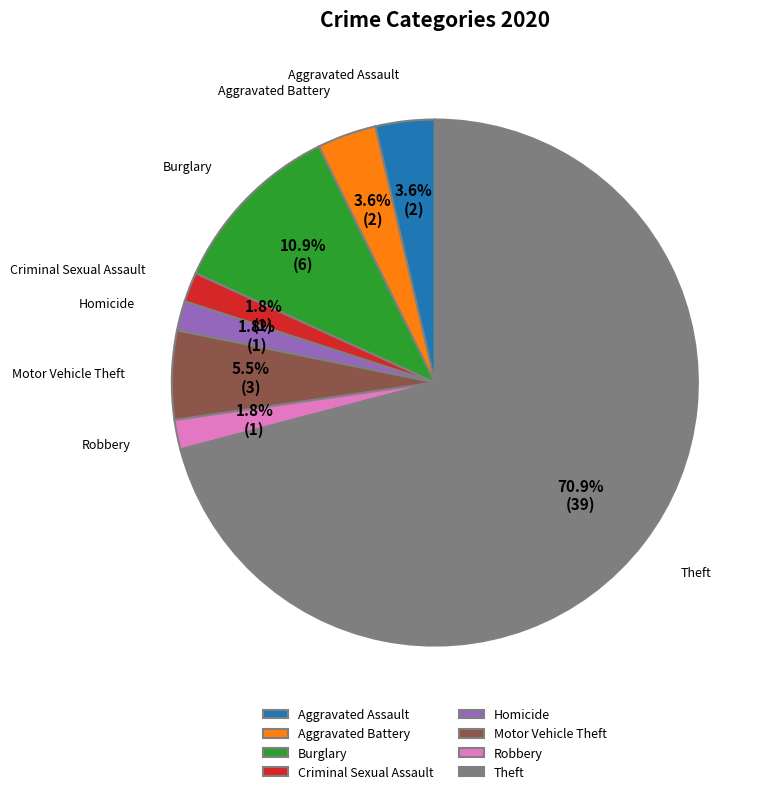

What is the ratio of the value at Homicide to the value at Motor Vehicle Theft?

0.3